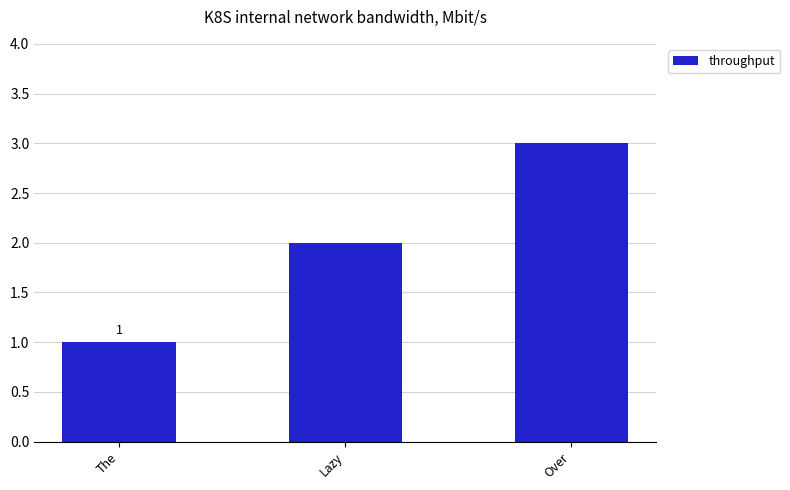

Reading right to left, what are all the values shown in this chart?

3	2	1